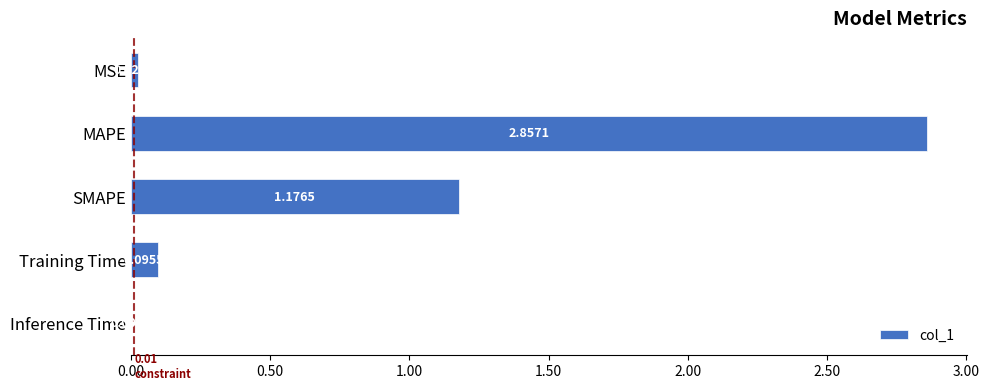

What is the change in value from MSE to MAPE?

+2.8